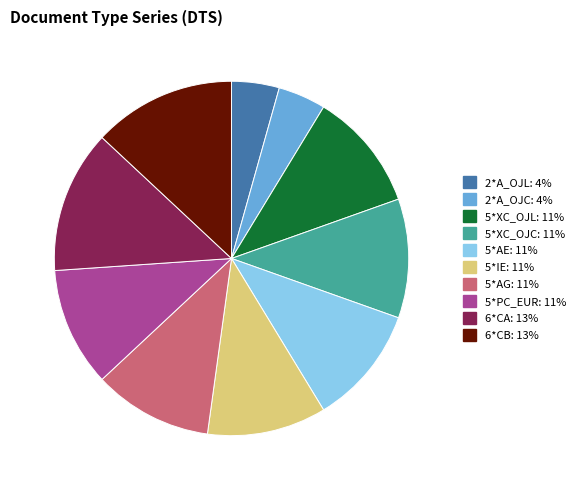

Combined, do 5*PC_EUR and 6*CB account for over 50%?

No